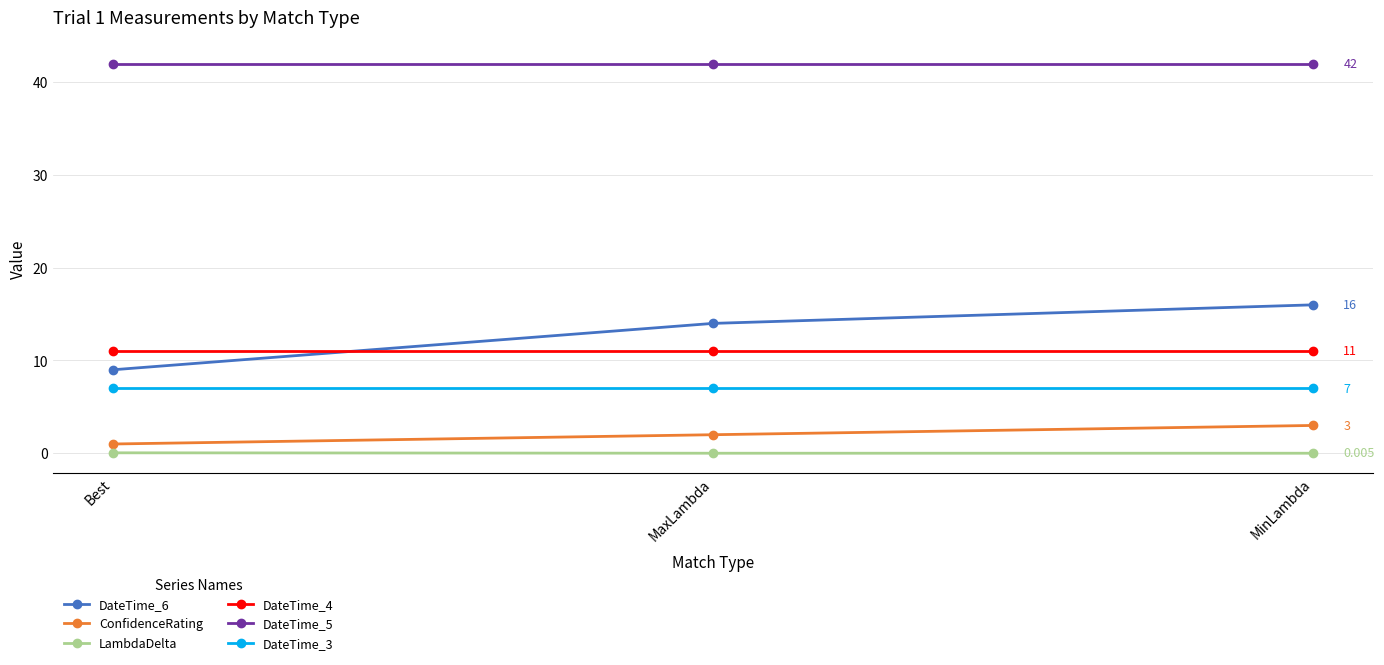

Is the value of DateTime_5 at Best greater than the value of LambdaDelta at Best?

Yes